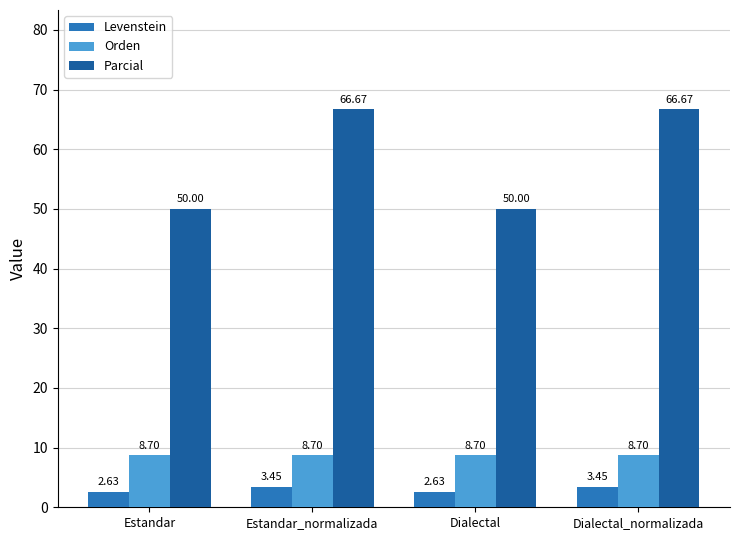

True or false: Parcial has a value of 50.0 at Dialectal.

True